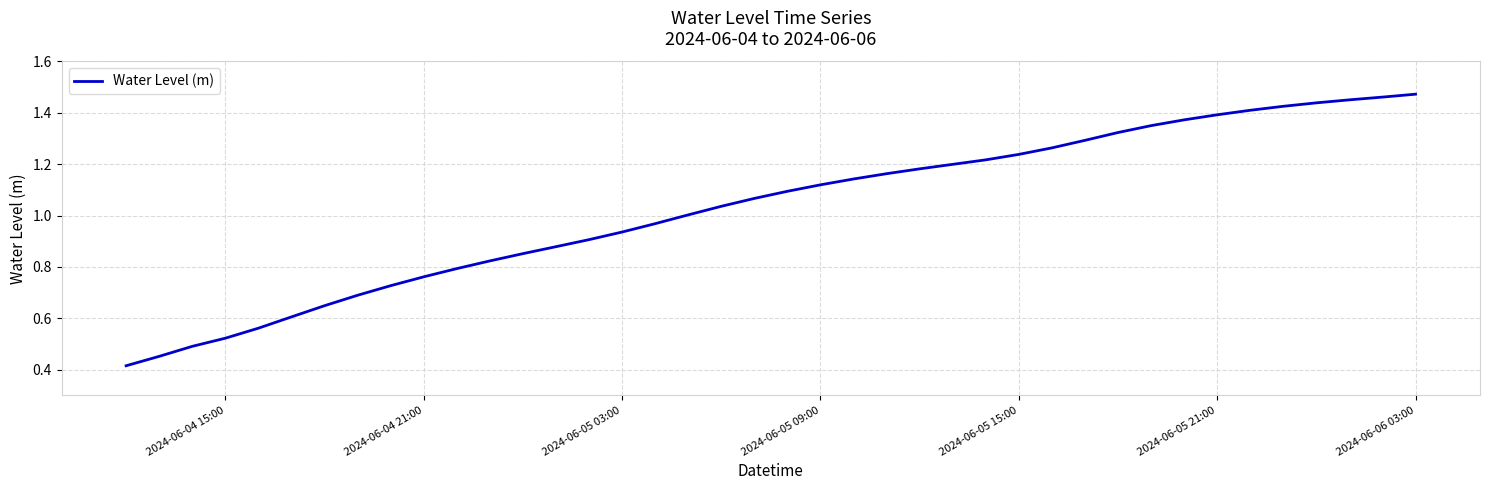

How many lines are shown in the chart?

1